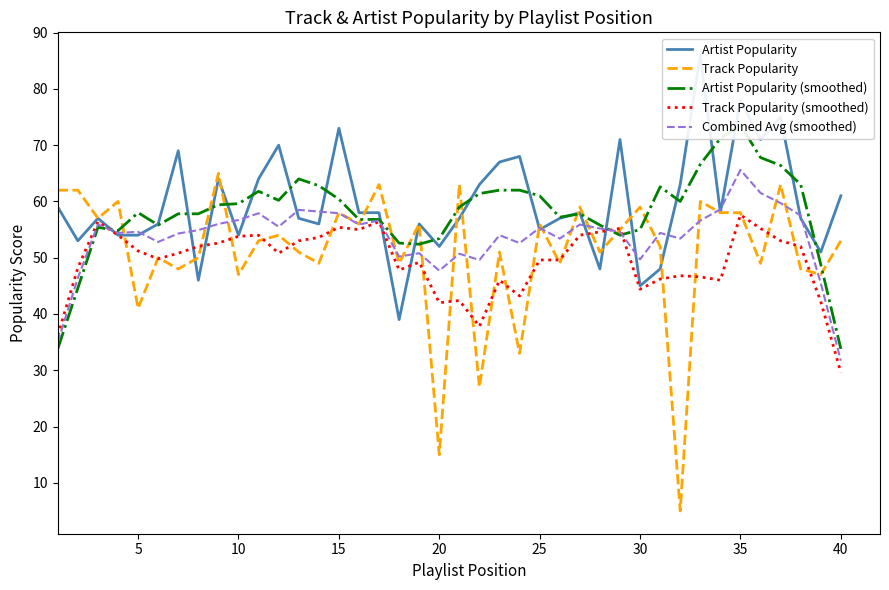

What are all the series names shown in the legend?

Artist Popularity, Track Popularity, Artist Popularity (smoothed), Track Popularity (smoothed), Combined Avg (smoothed)